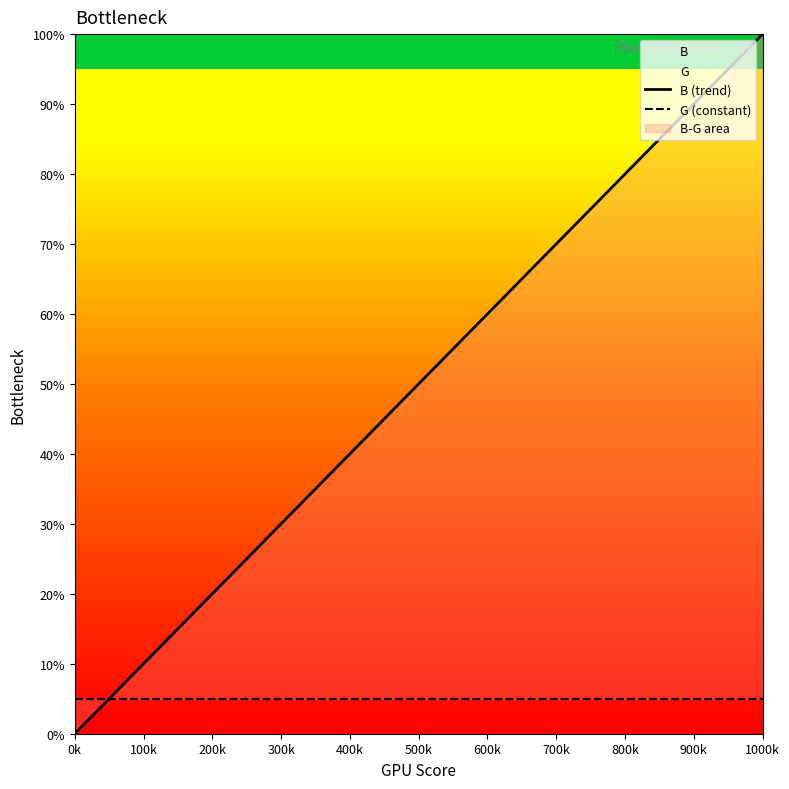

What is the maximum value for B?

100.0